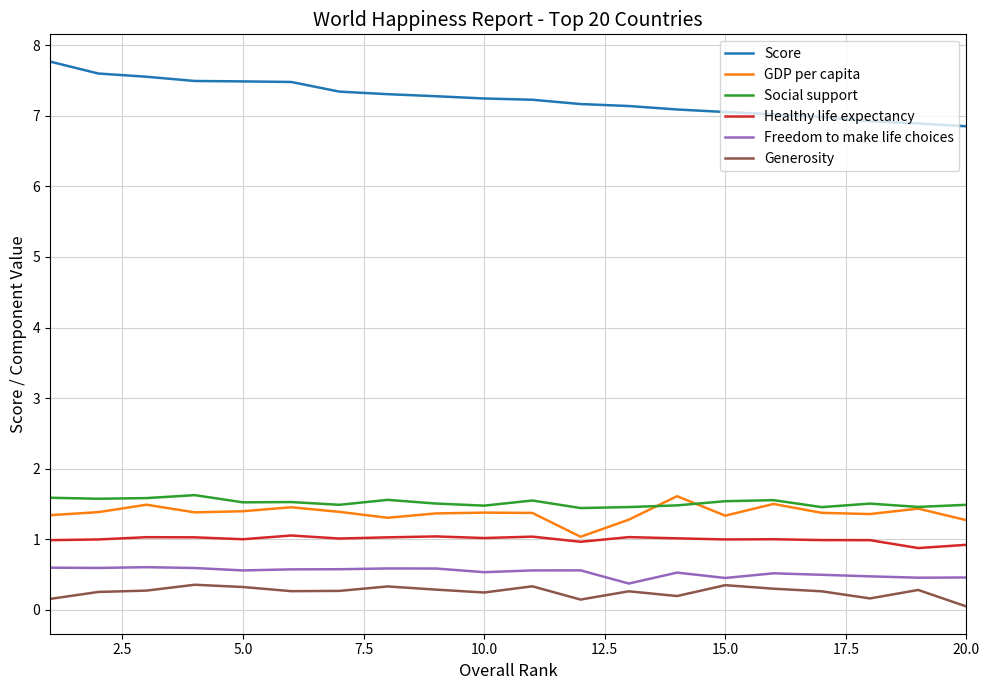

True or false: Score and Freedom to make life choices intersect in this chart.

False